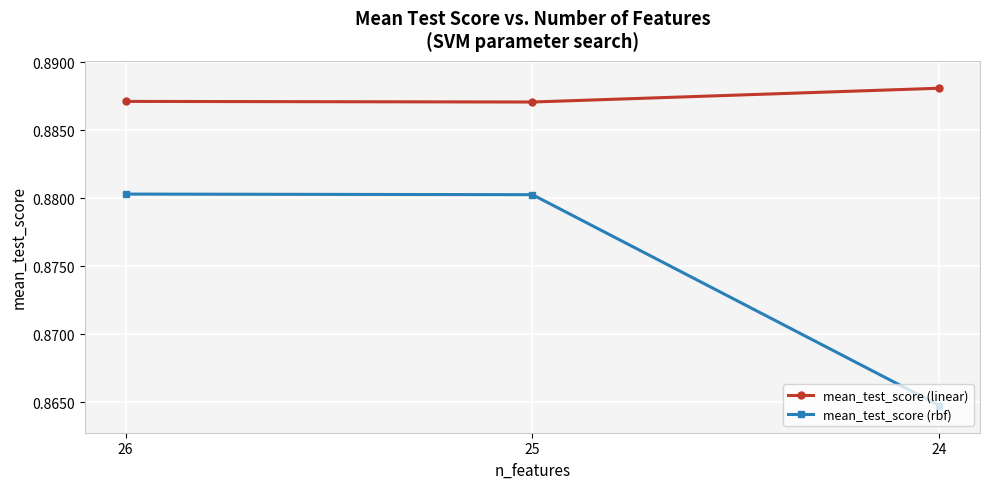

Rank the series at 24 from highest to lowest value.

mean_test_score (linear), mean_test_score (rbf)